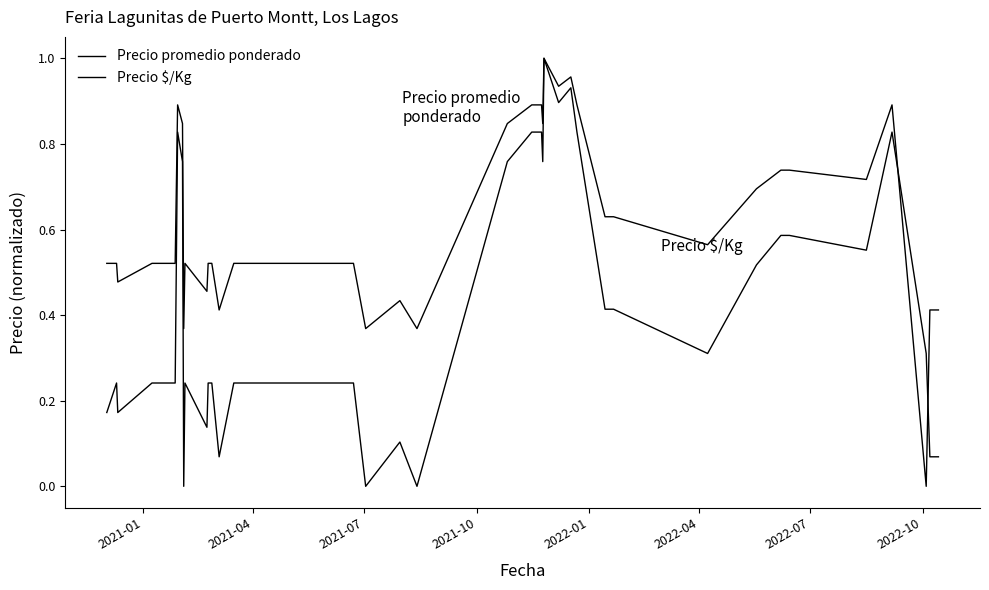

How many lines are shown in the chart?

2